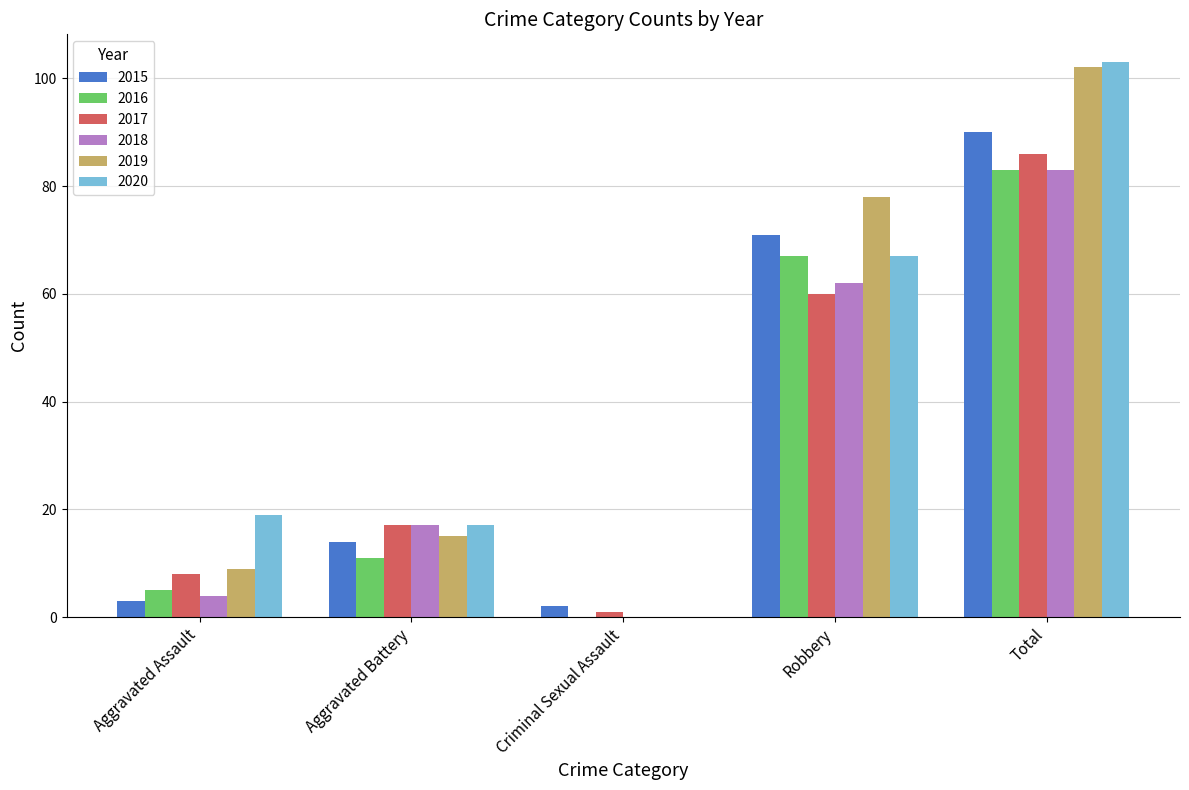

What is the maximum value shown in the chart?

103